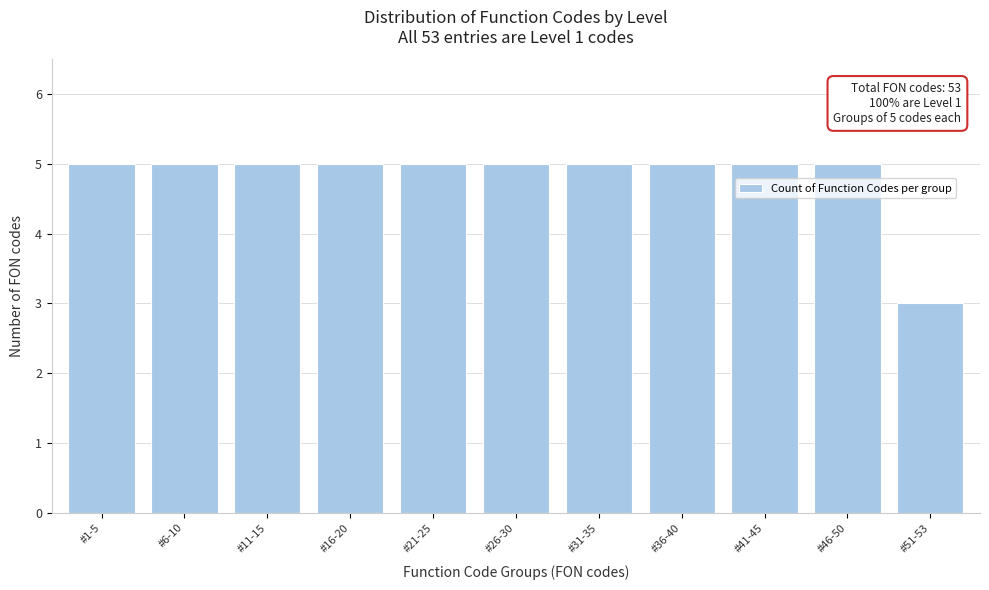

Reading left to right, list all the values displayed in this chart.

#1-5=5	#6-10=5	#11-15=5	#16-20=5	#21-25=5	#26-30=5	#31-35=5	#36-40=5	#41-45=5	#46-50=5	#51-53=3